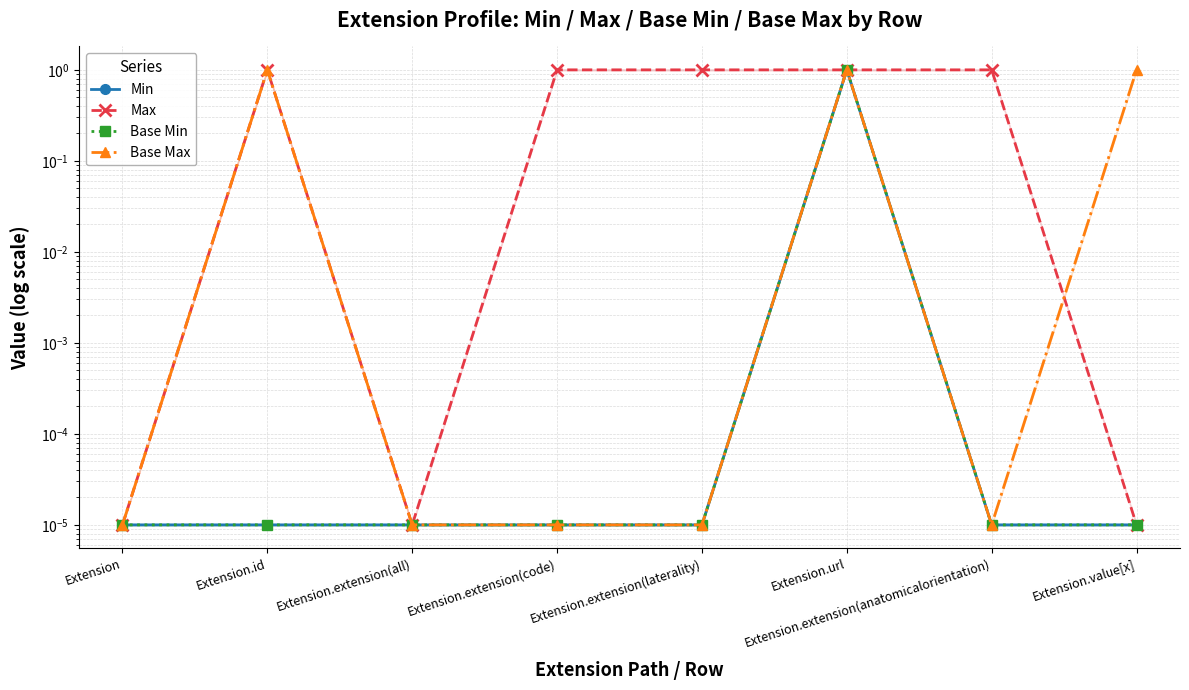

True or false: Base Min and Base Max cross at least once.

False